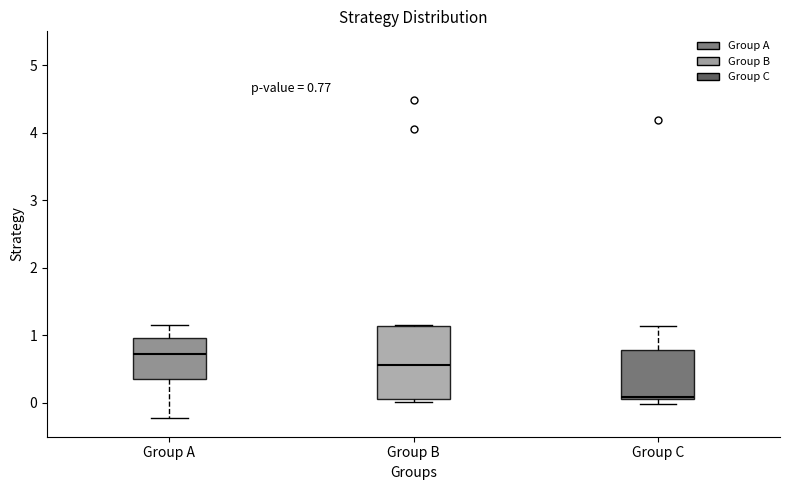

Comparing the boxes themselves (not the whiskers), which one is the tallest?

Group B